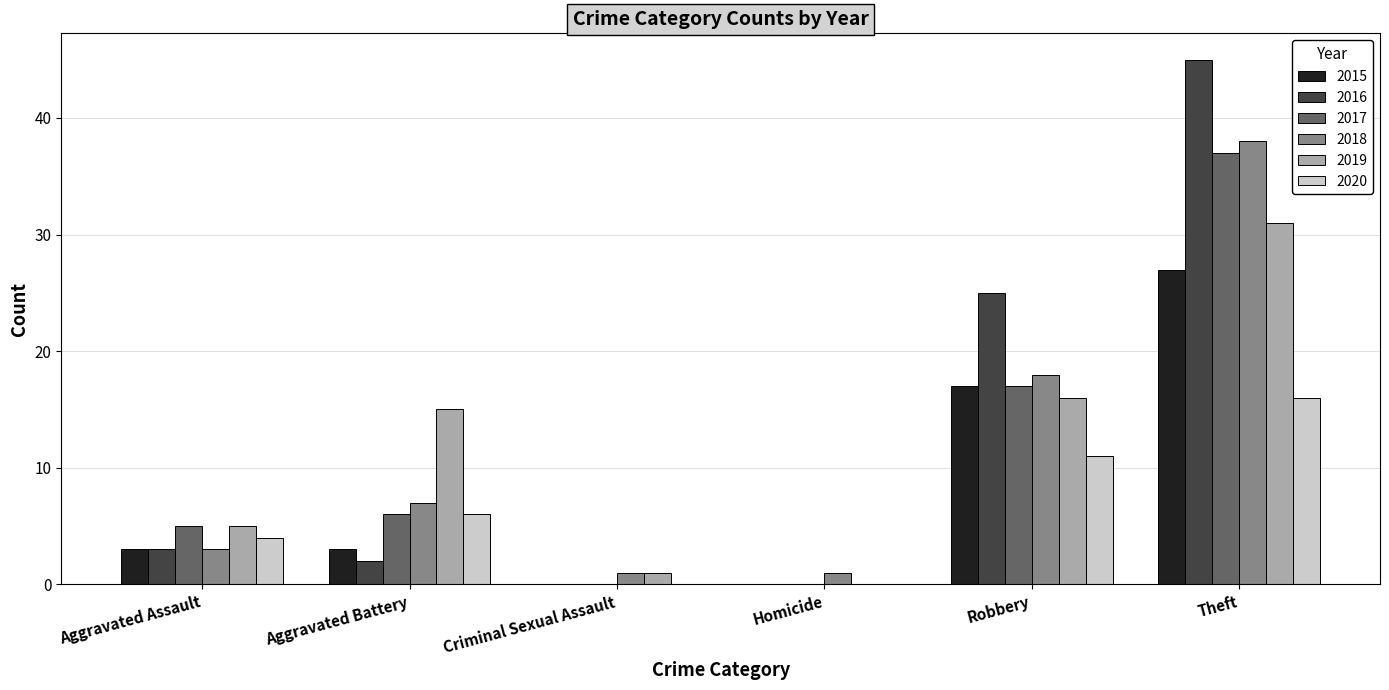

Which series changed the most between Aggravated Battery and Criminal Sexual Assault?

2019